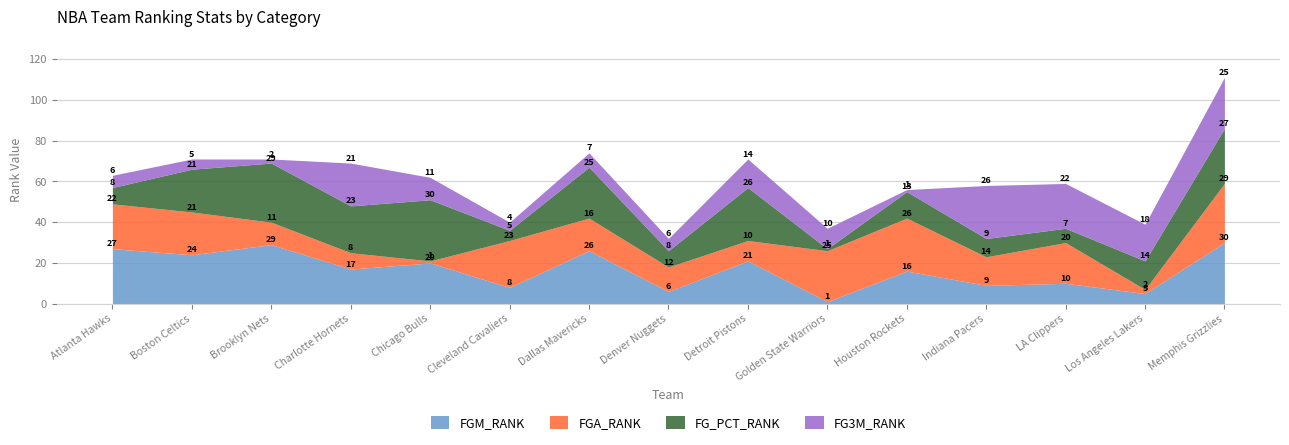

What is the label of the 3rd point from the left?

Brooklyn Nets